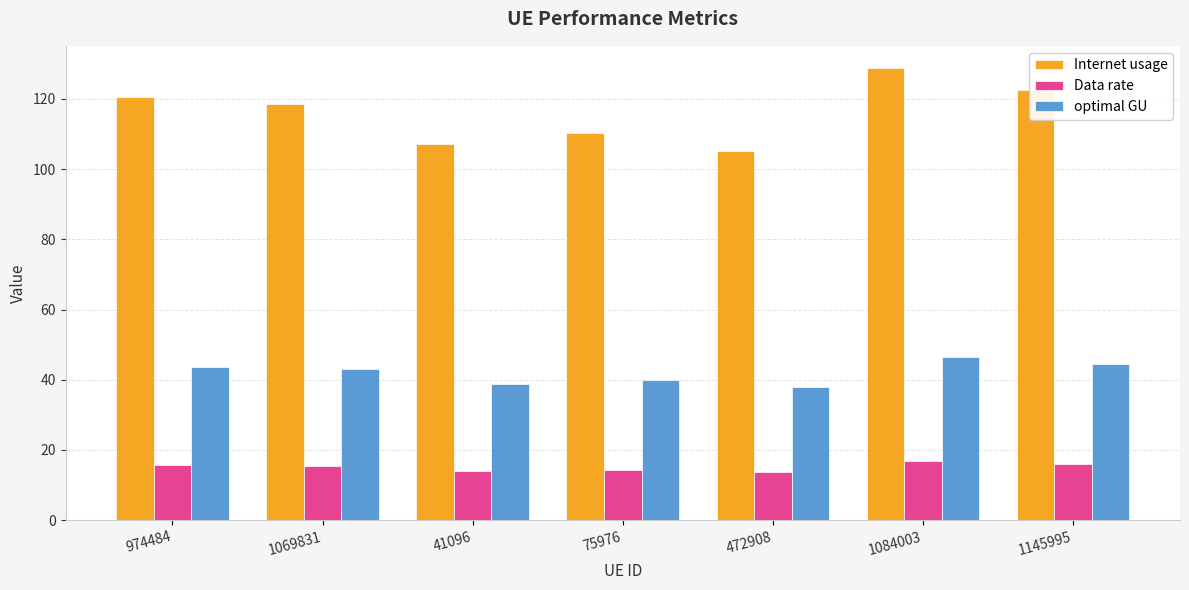

What is the difference between the maximum and minimum values in the Internet usage series?

23.5